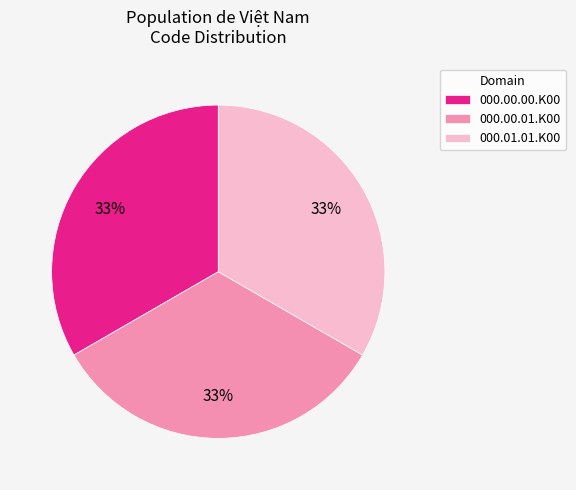

How many segments does this pie chart have?

3